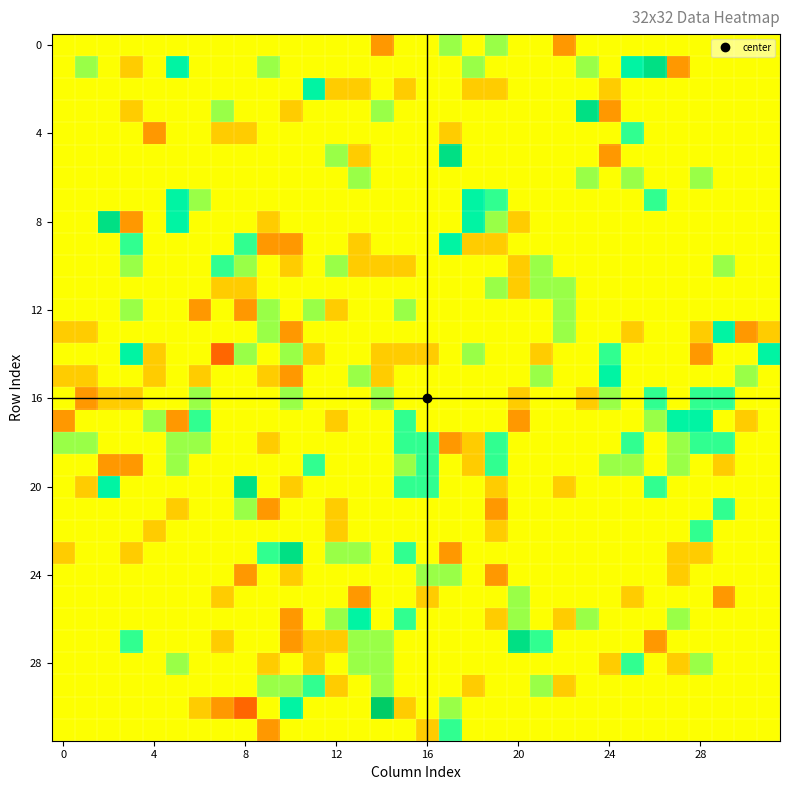

How many categories are shown in the chart?

32